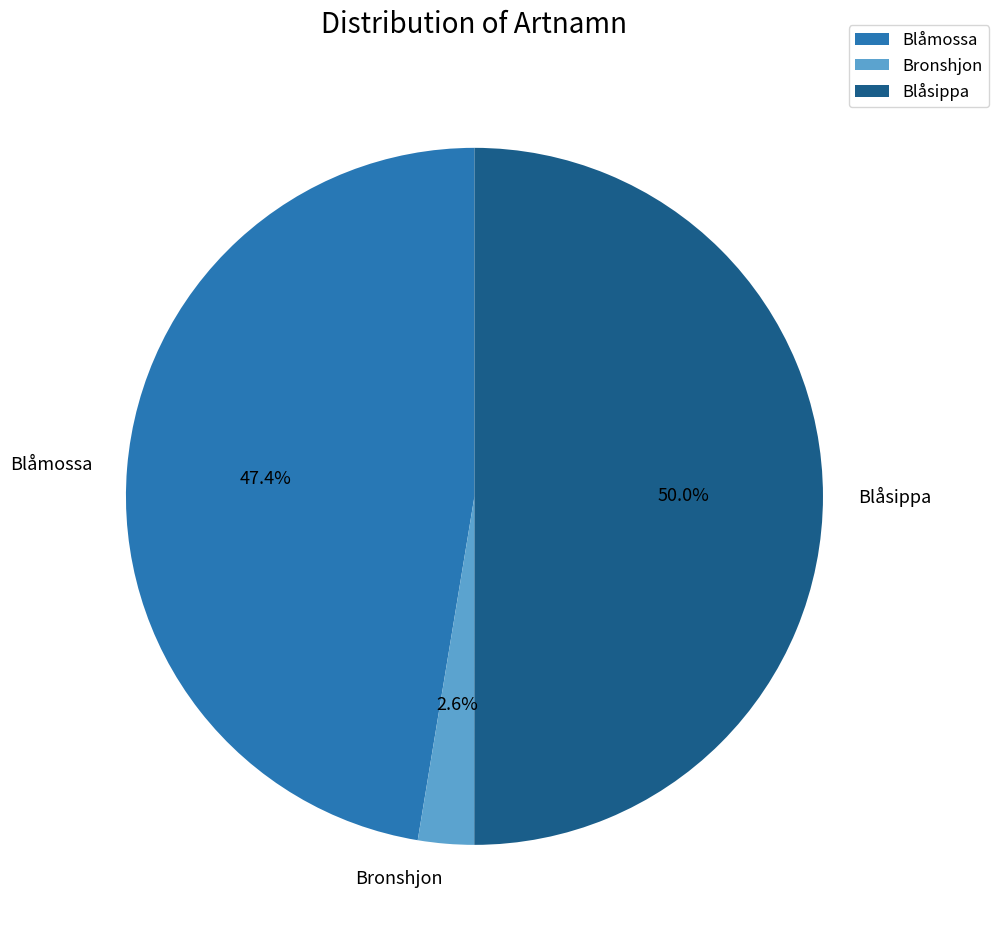

What portion of the pie excludes Blåsippa?

50.0%